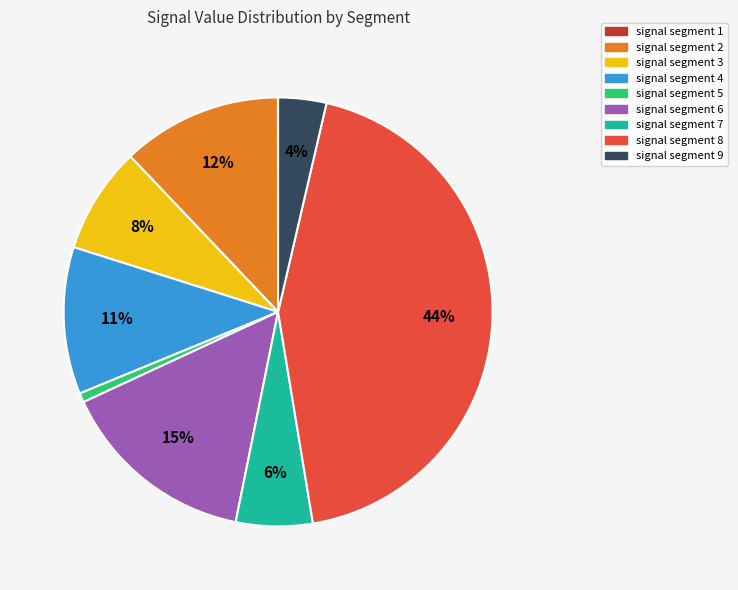

To the nearest percent, what portion does signal segment 4 represent?

11%